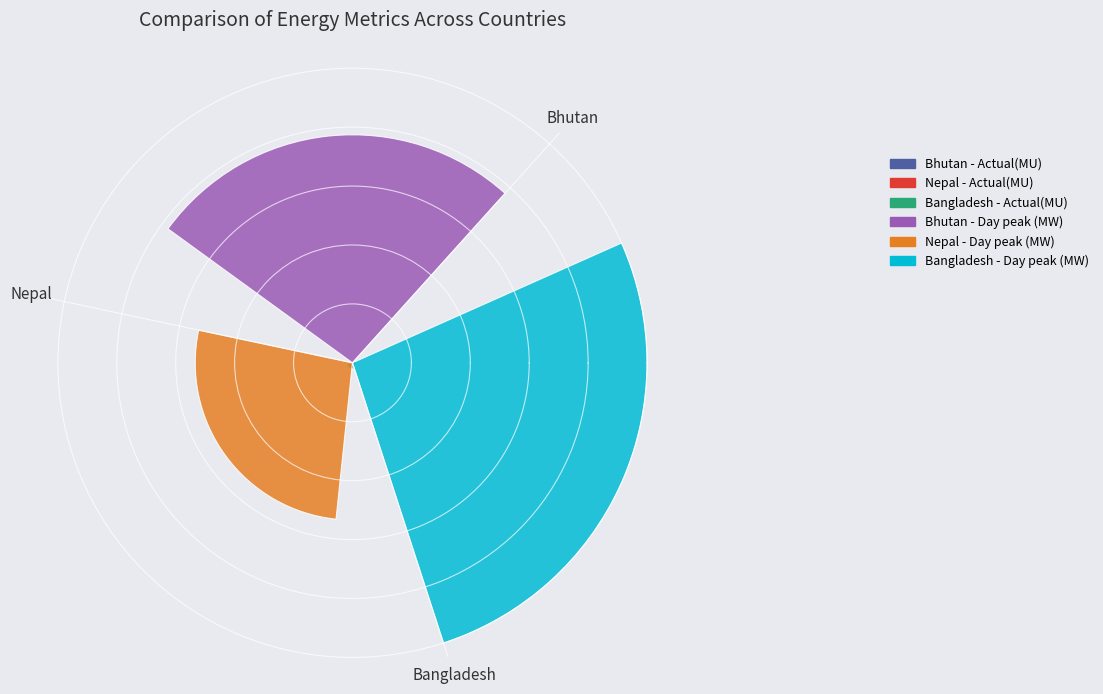

How many slices are in this pie chart?

3